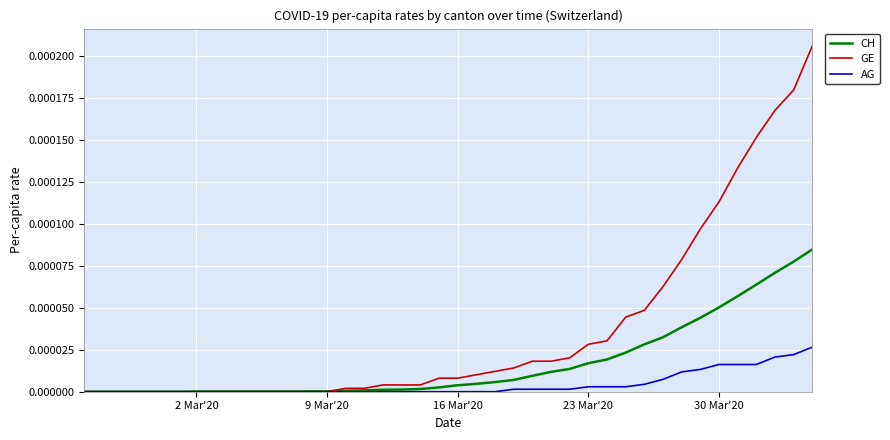

Is this an area chart (filled region under the line)?

No